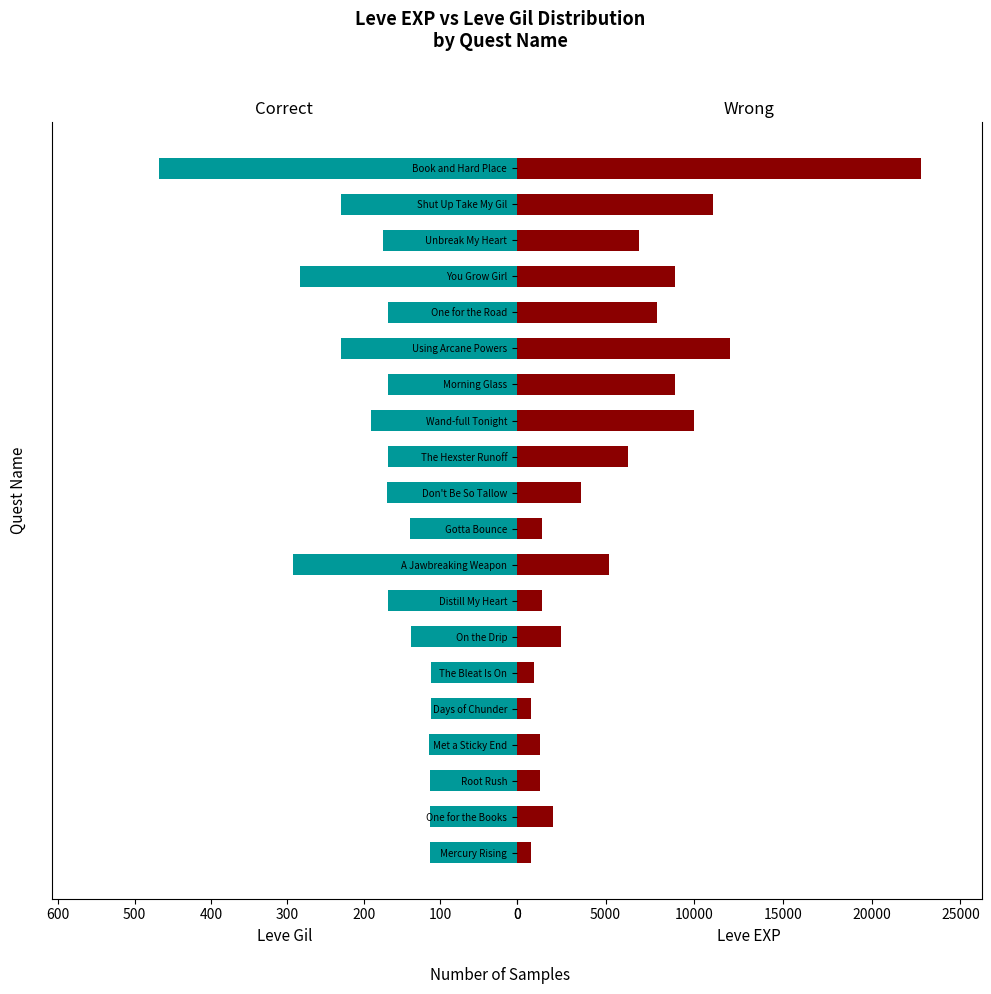

Which series has the largest total across all categories?

Leve EXP